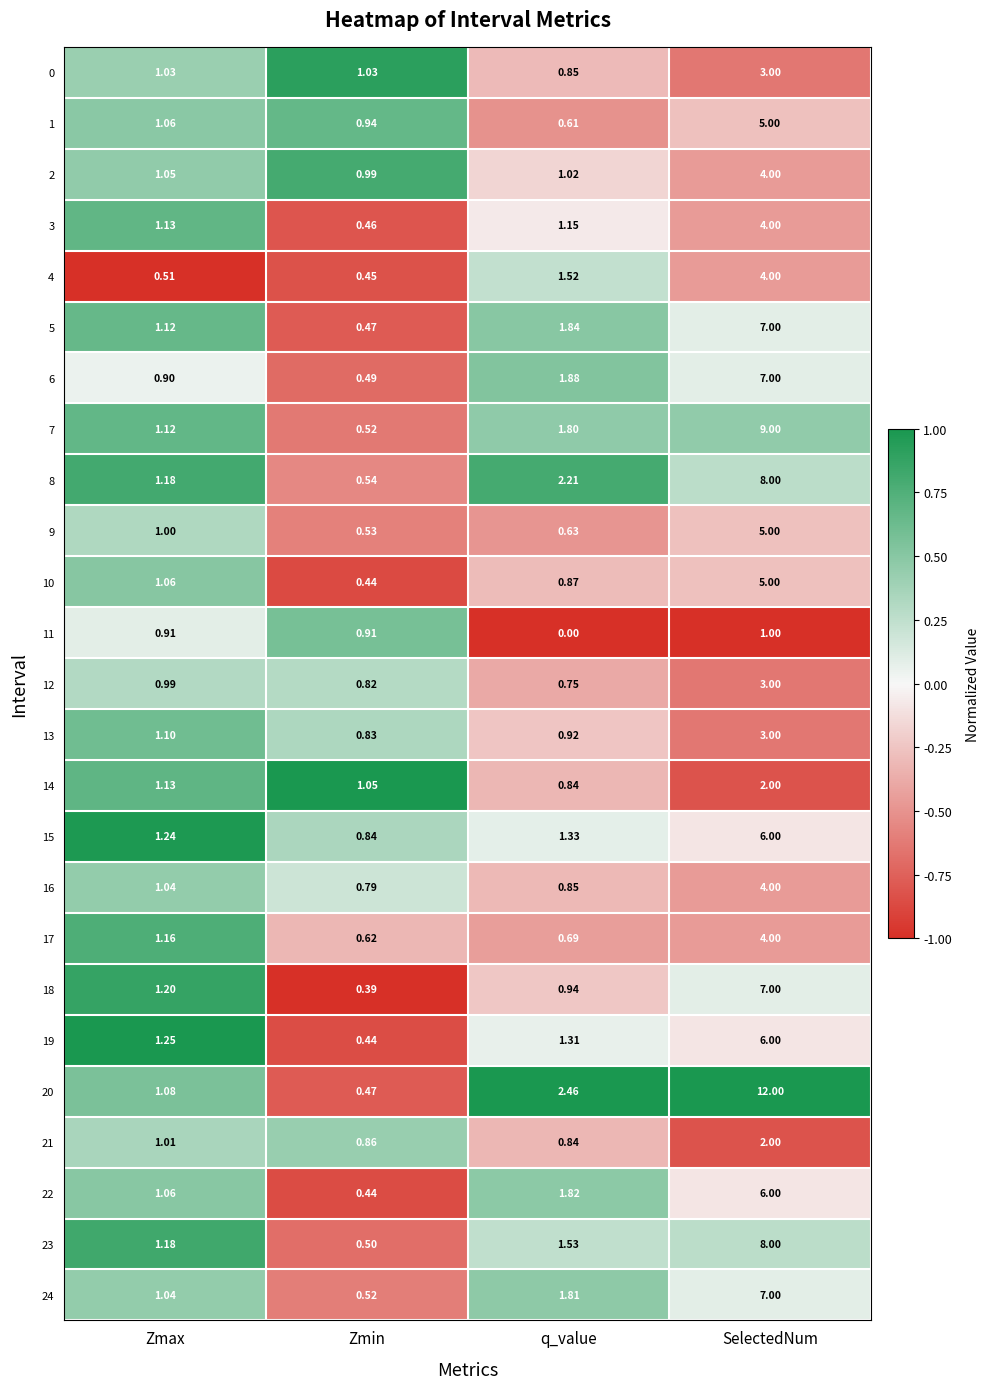

Is the value of 24 at SelectedNum greater than the value of 23 at Zmin?

Yes